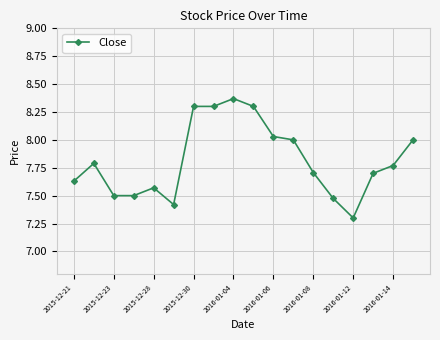

How many lines are shown in the chart?

1